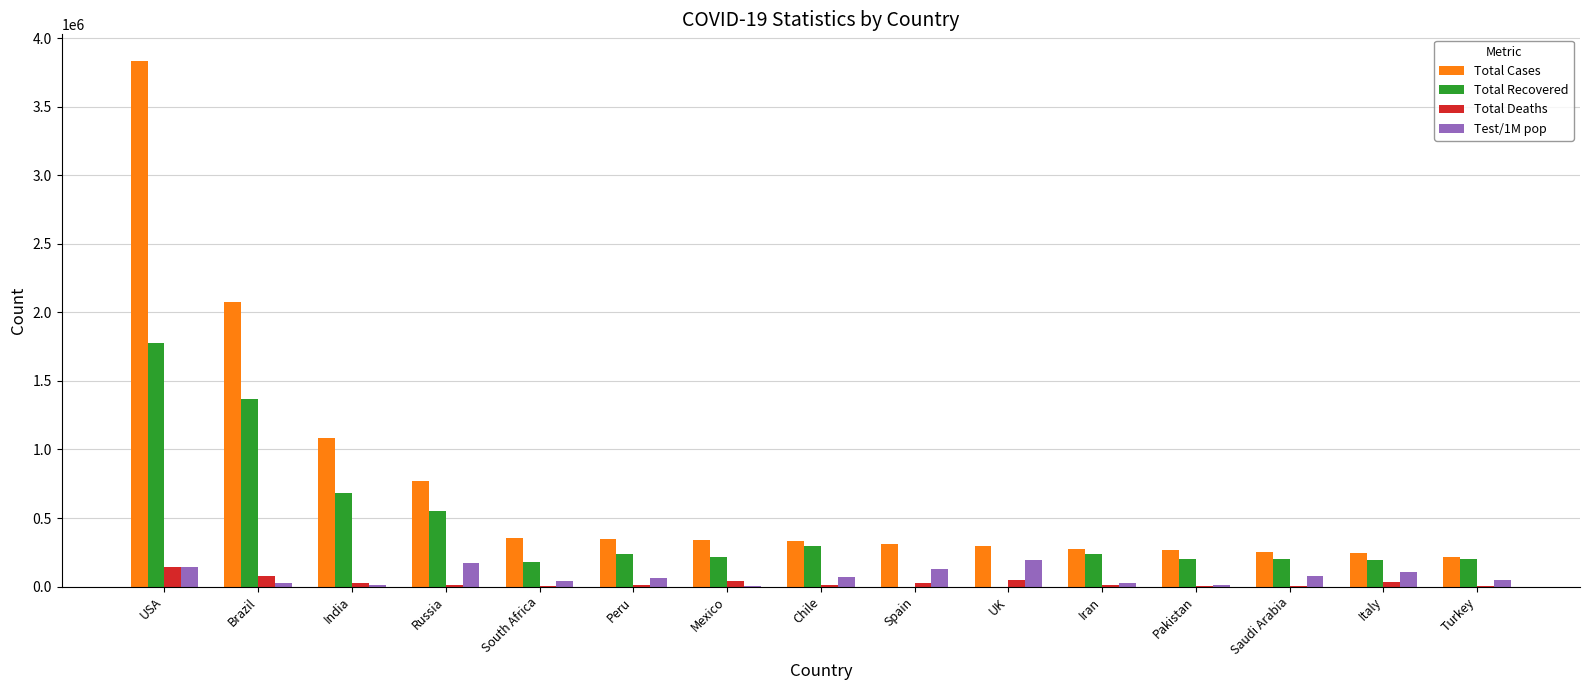

The value of Test/1M pop at Iran is 25571. True or false?

True